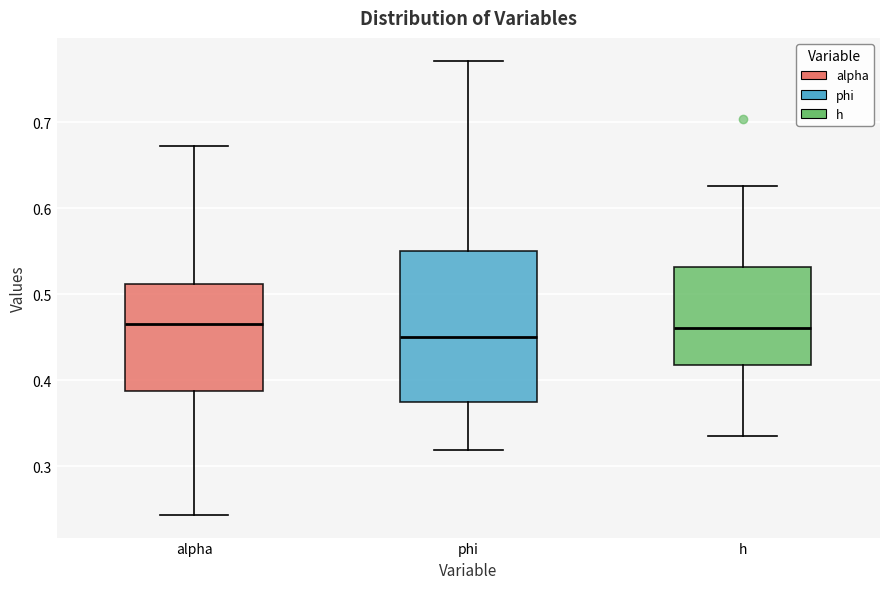

Reading left to right, transcribe this box plot: for each box, give where its median line is, the range the box spans, and where its two whiskers end, as read against the y-axis. The values are not printed on the chart, so give them approximately, as read against the axis.

alpha: median 0.47, box 0.39 to 0.51, whiskers 0.24 to 0.67
phi: median 0.45, box 0.37 to 0.55, whiskers 0.32 to 0.77
h: median 0.46, box 0.42 to 0.53, whiskers 0.33 to 0.63